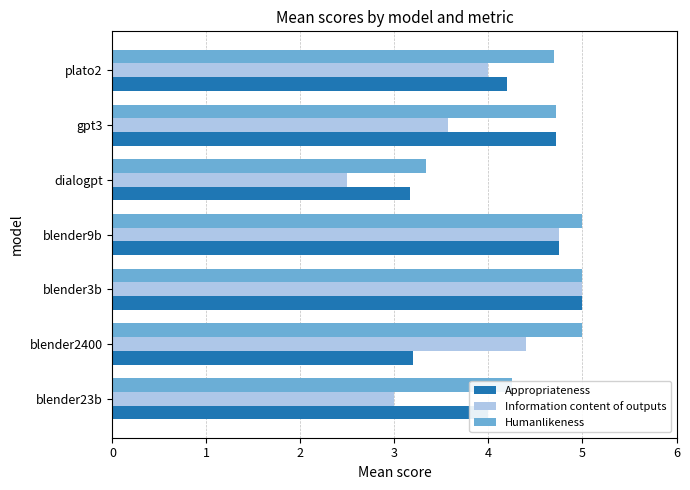

What are all the series names shown in the legend?

Appropriateness, Information content of outputs, Humanlikeness